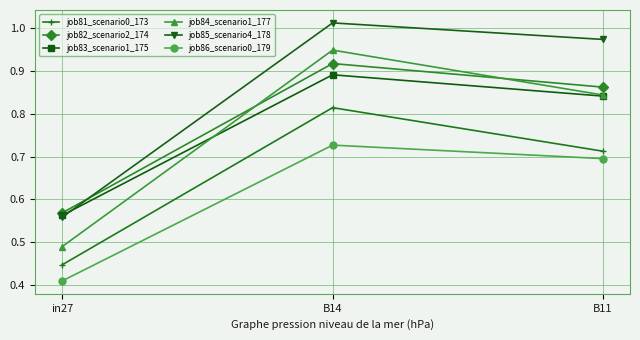

Which label corresponds to the largest value in the chart?

B14